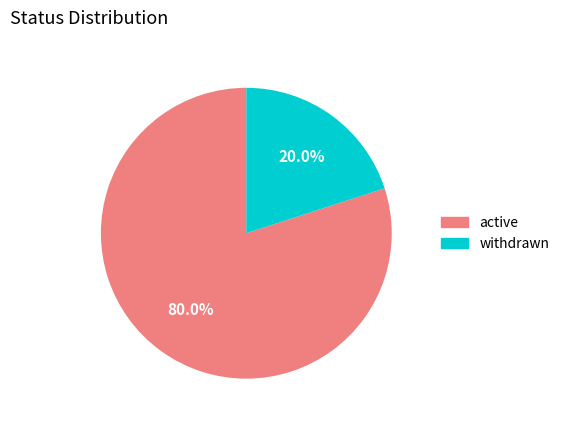

Combined, what portion of the pie is active and withdrawn?

100.0%